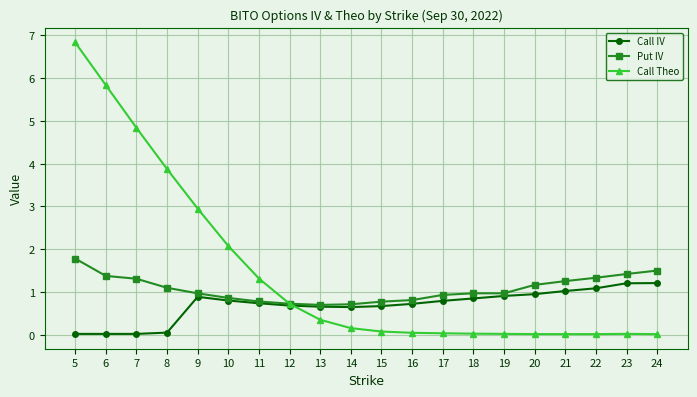

Between 5 and 7, which series saw the biggest shift?

Call Theo